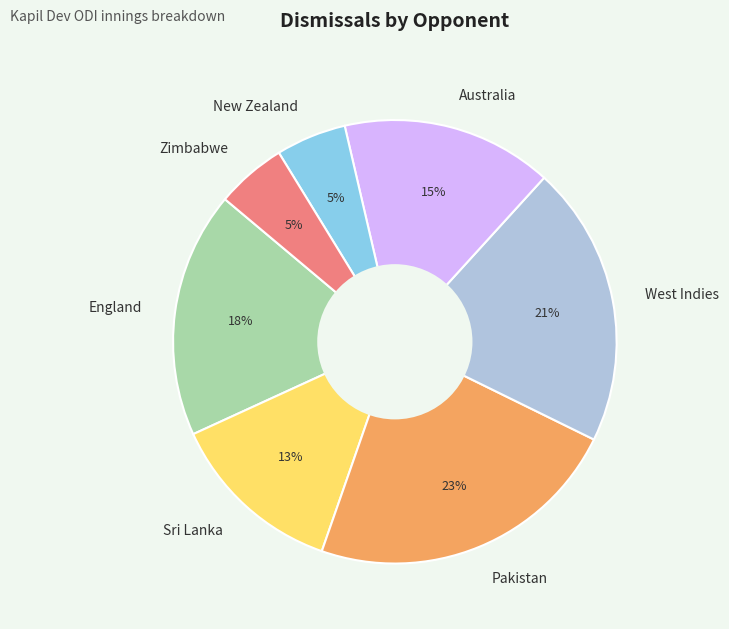

Between West Indies and Sri Lanka, which is larger?

West Indies